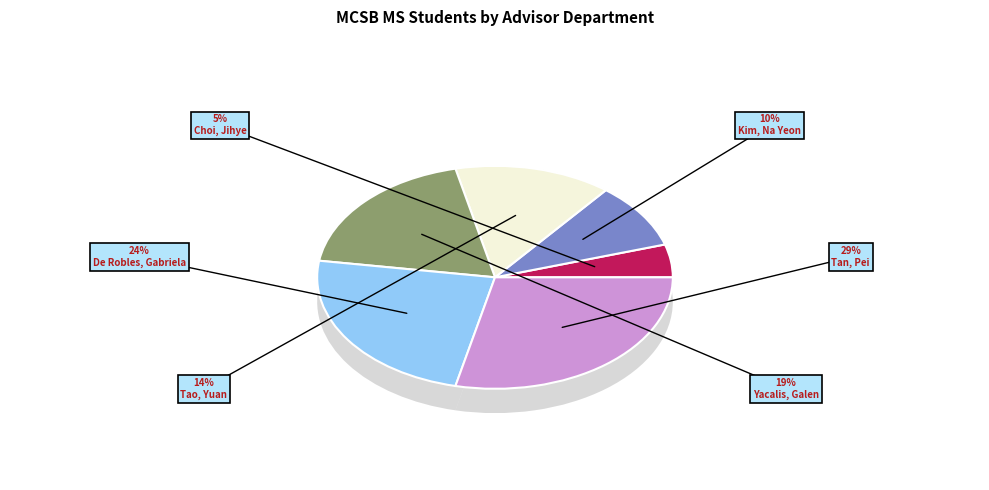

How much of the chart is everything except Tan, Pei
(CompSci/Math)?

71.4%